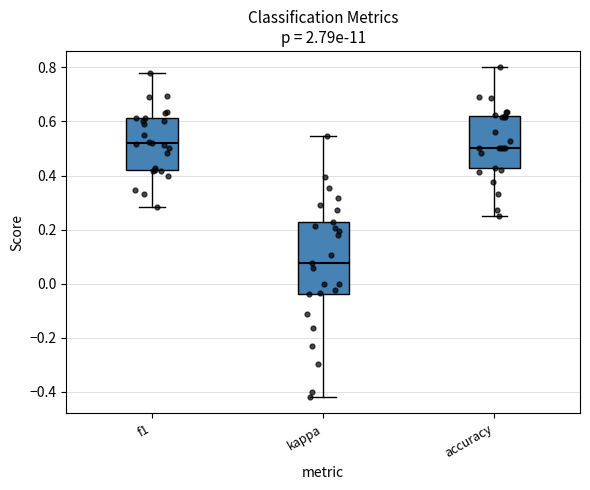

Reading left to right, read every box against the y-axis: the position of its median line, the range the box covers, and the ends of its whiskers. The values are not printed on the chart, so give them approximately, as read against the axis.

f1: median 0.52, box 0.42 to 0.62, whiskers 0.28 to 0.78
kappa: median 0.08, box -0.04 to 0.22, whiskers -0.42 to 0.54
accuracy: median 0.50, box 0.42 to 0.62, whiskers 0.26 to 0.80